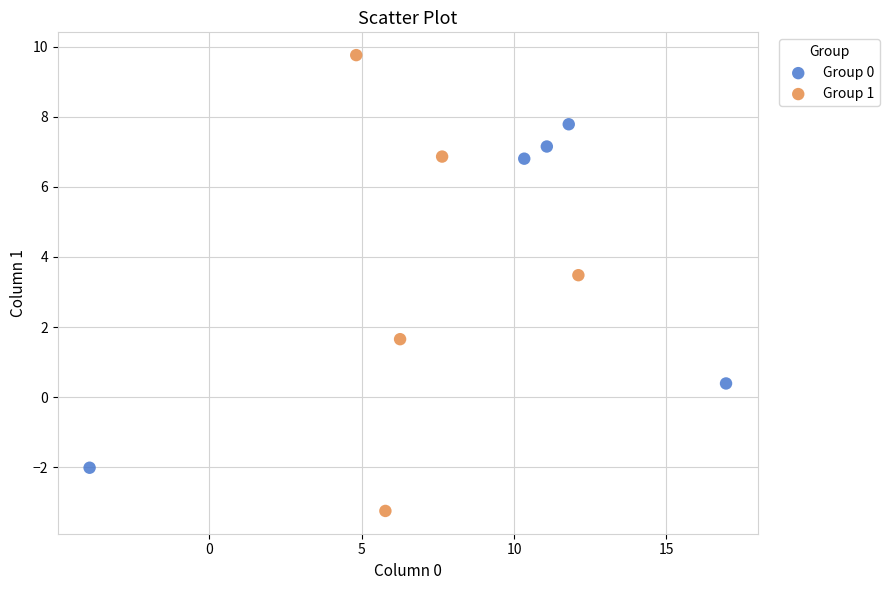

Which series has the largest Y range (max minus min)?

Group 1